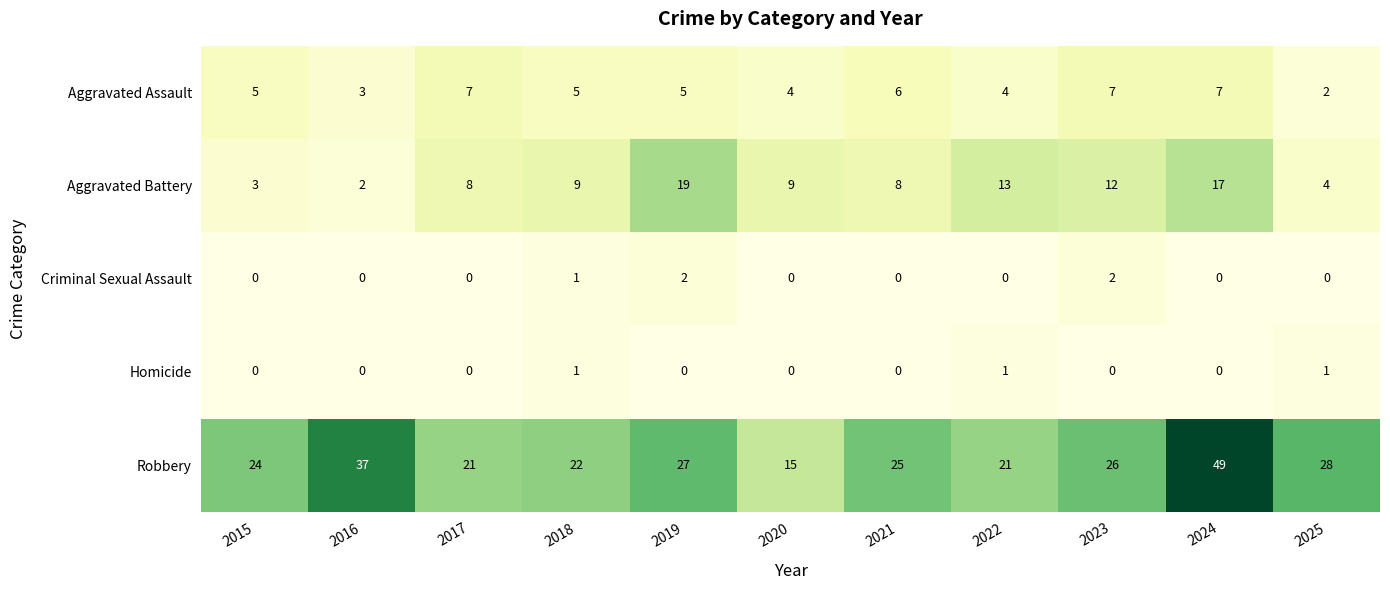

Rank the series at 2025 from lowest to highest value.

Criminal Sexual Assault, Homicide, Aggravated Assault, Aggravated Battery, Robbery